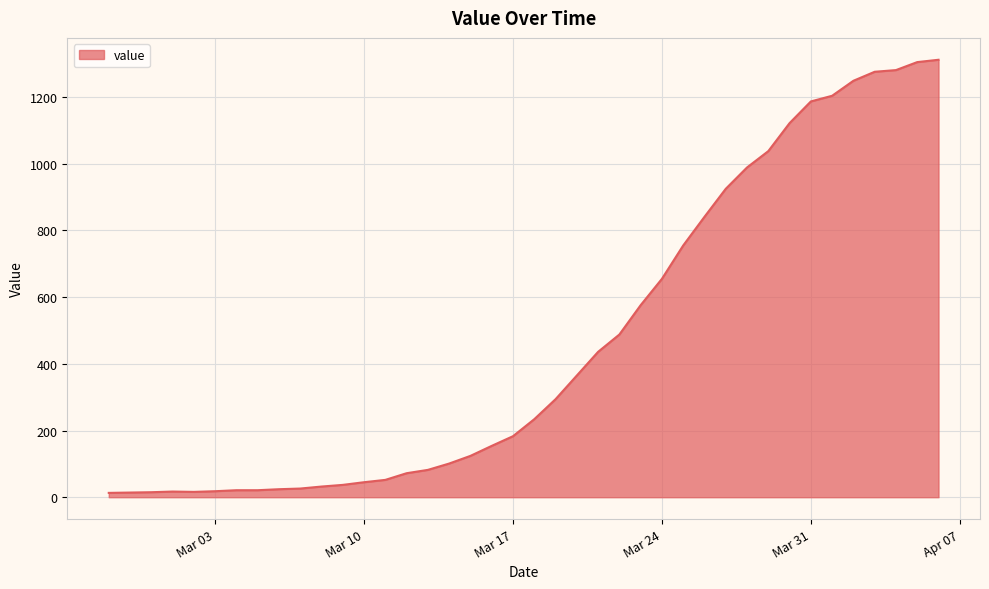

What is the difference between the maximum and minimum values?

1299